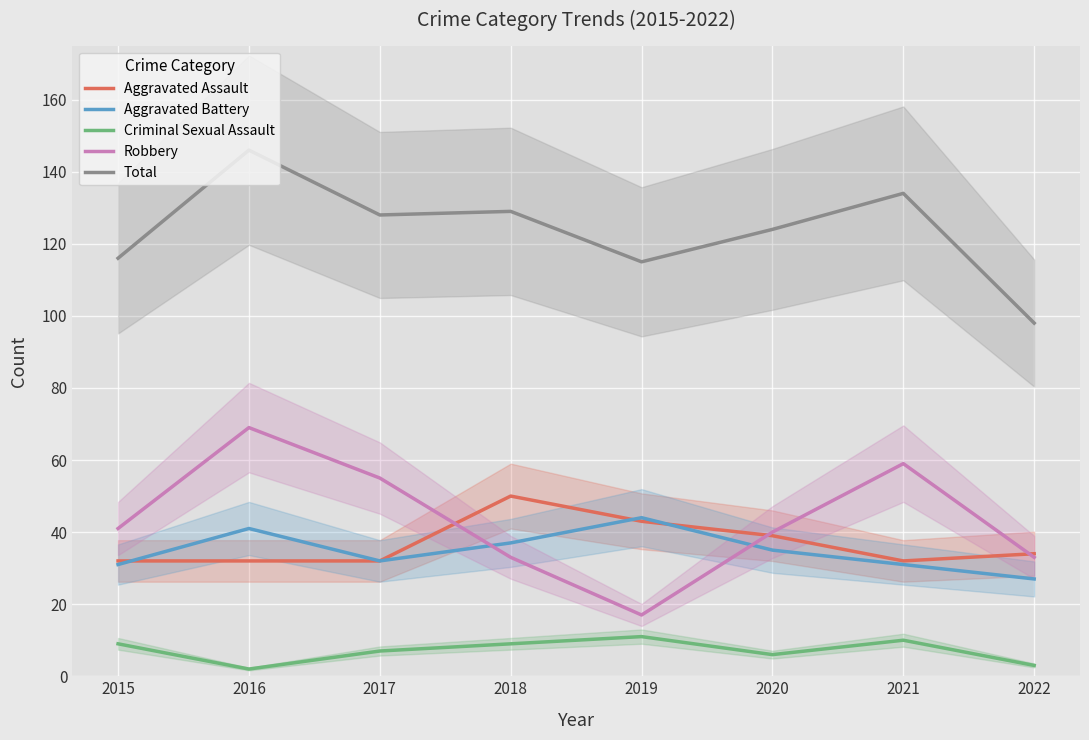

List the labels in order of Robbery value, largest first.

2016, 2021, 2017, 2015, 2020, 2018, 2022, 2019